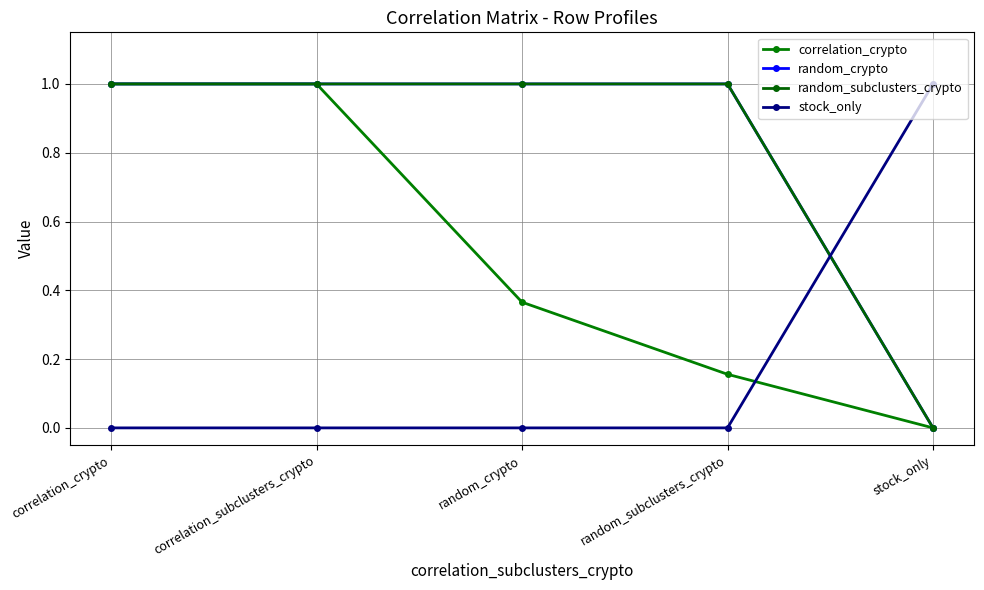

What is the label of the 1st point from the left?

correlation_crypto